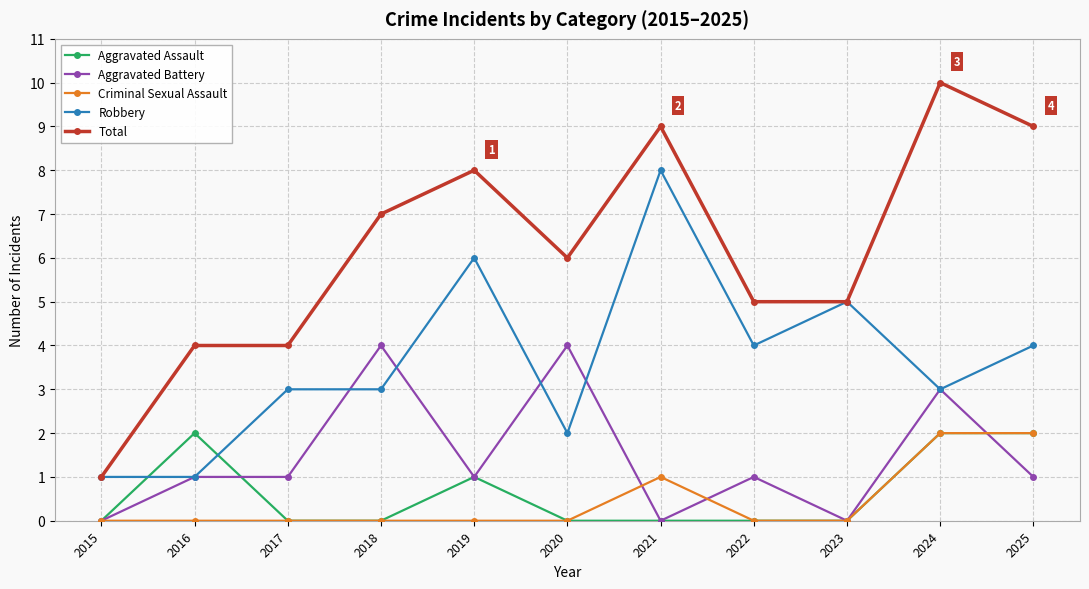

Count the number of data series in this chart.

5